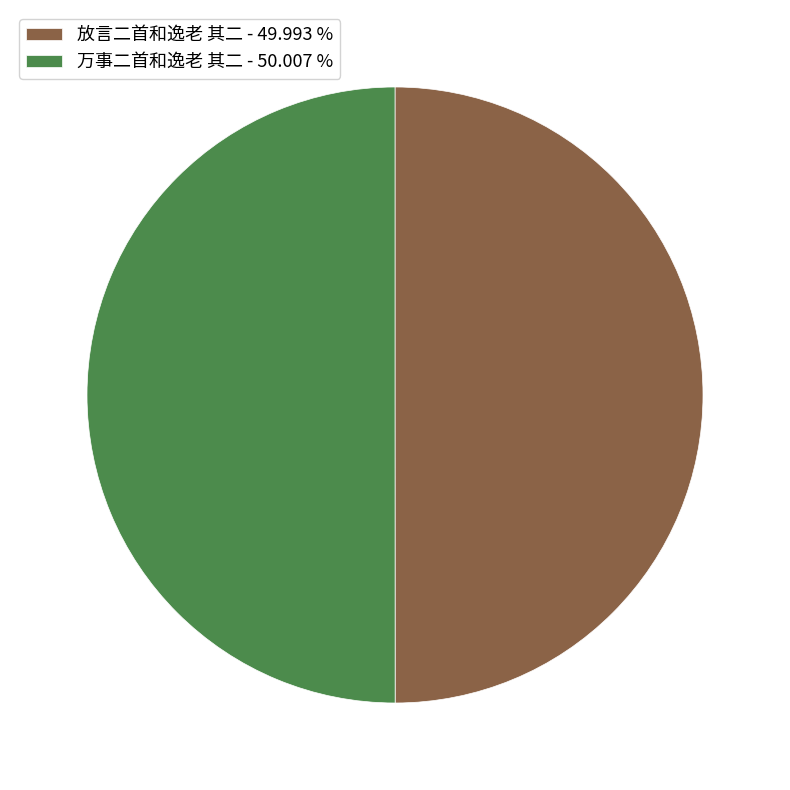

How many segments does this pie chart have?

2